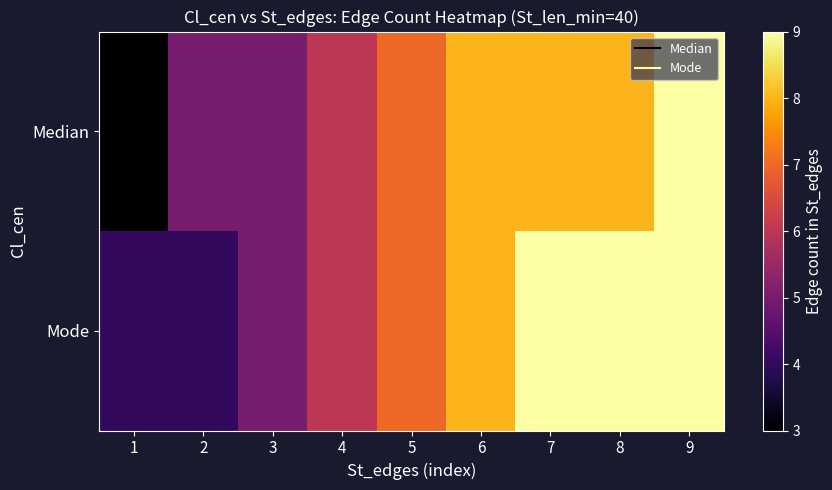

Reading left to right, list all the values displayed in this chart.

Median: 1=3	2=5	3=5	4=6	5=7	6=8	7=8	8=8	9=9
Mode: 1=4	2=4	3=5	4=6	5=7	6=8	7=9	8=9	9=9